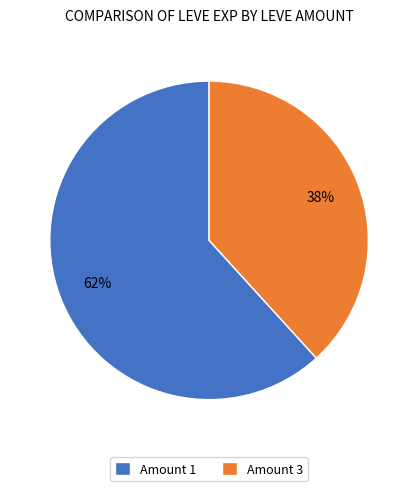

Between Amount 1 and Amount 3, which is larger?

Amount 1